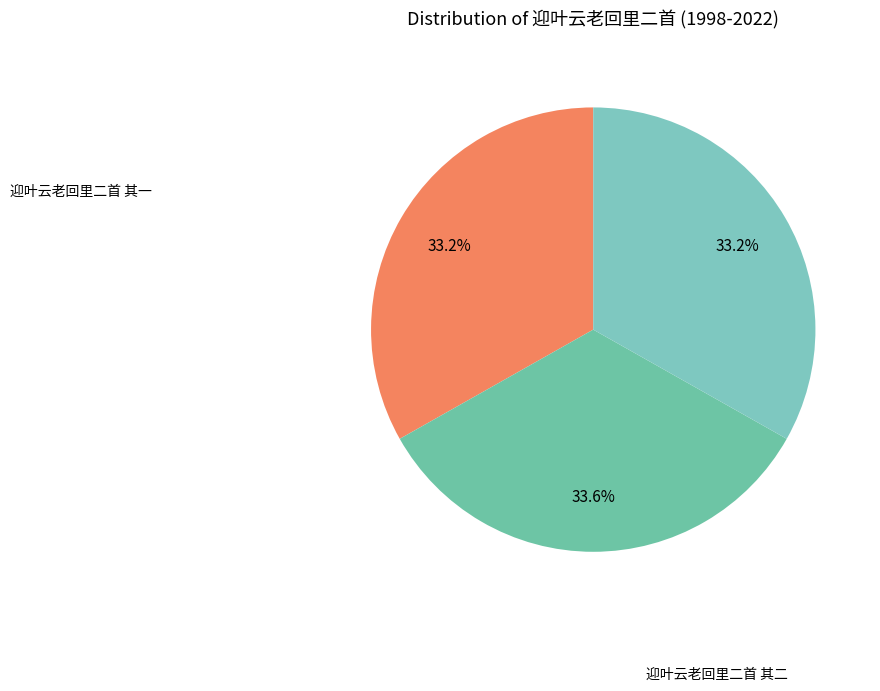

How many slices are in this pie chart?

3